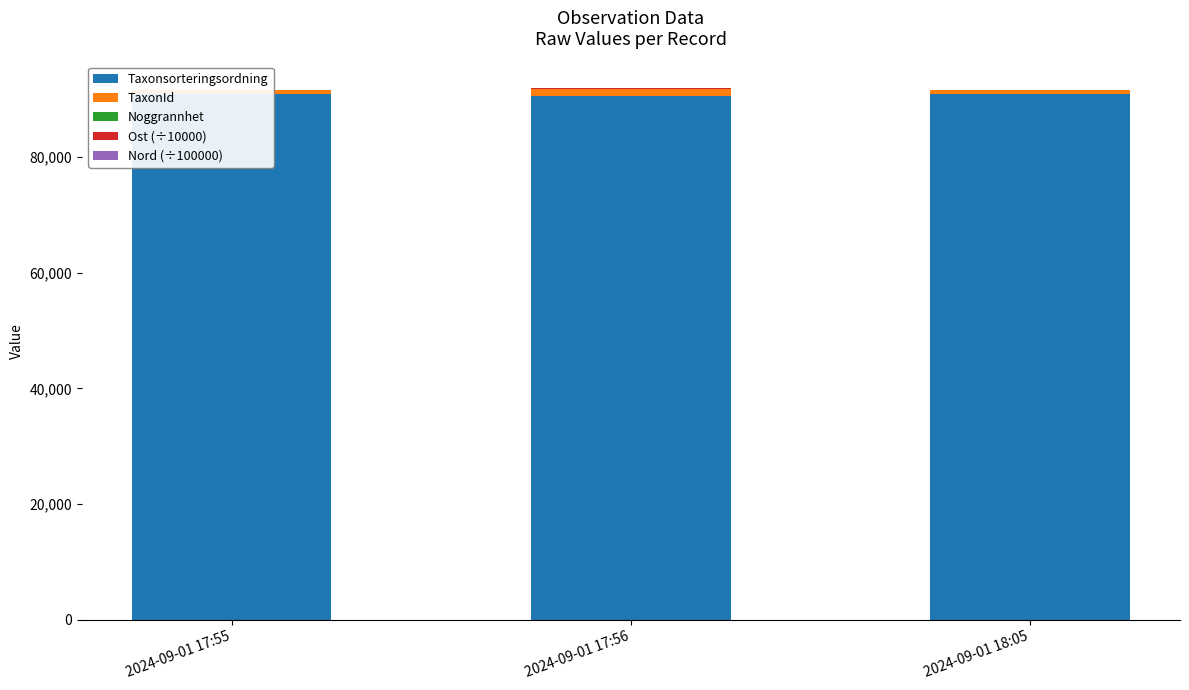

What is the total value across all series at 2024-09-01 18:05?

91644.7